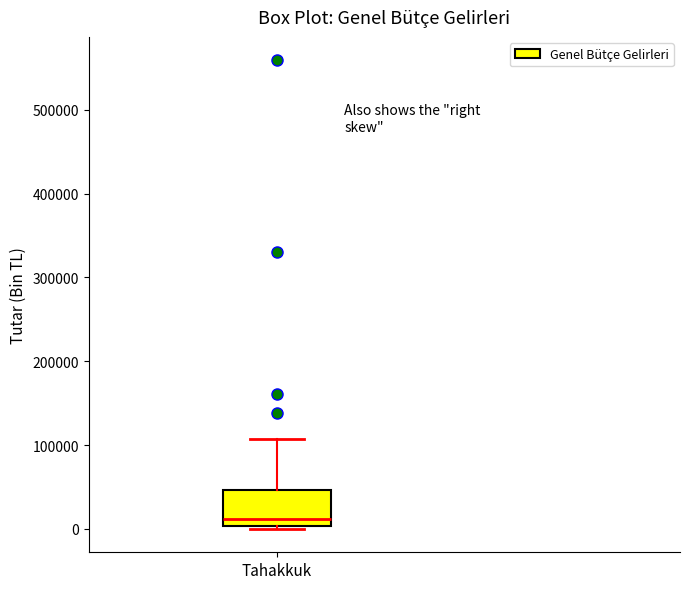

Transcribe this box plot: give where the median line is, the range the box spans, and where the two whiskers end, as read against the y-axis. The values are not printed on the chart, so give them approximately, as read against the axis.

median 10000, box 0 to 50000, whiskers 0 (just below the box's lower edge) to 110000